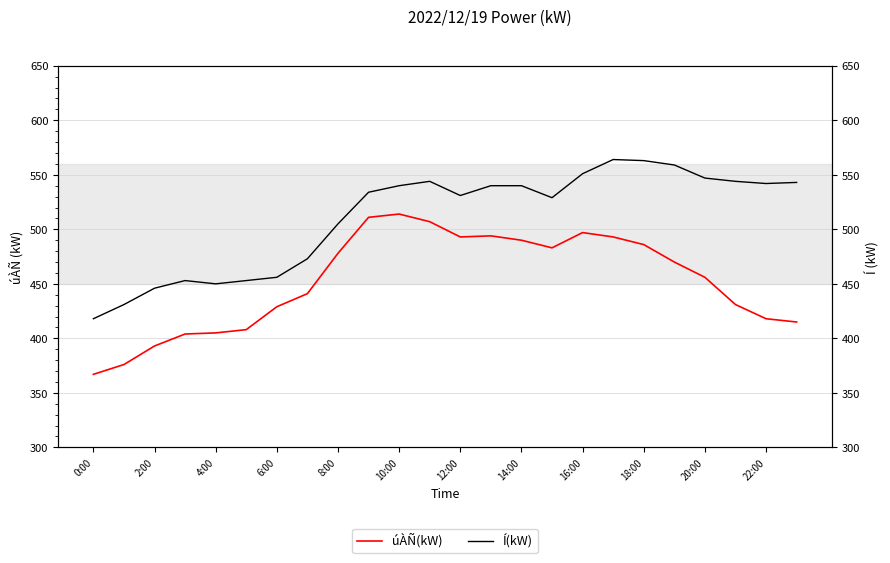

How many series are shown in this chart?

2